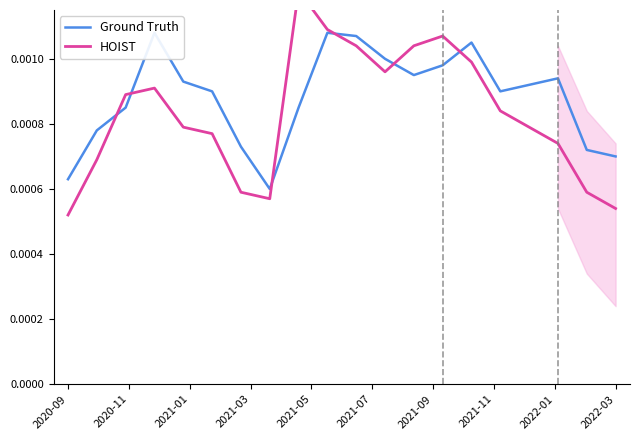

What position from the left is 11?

12